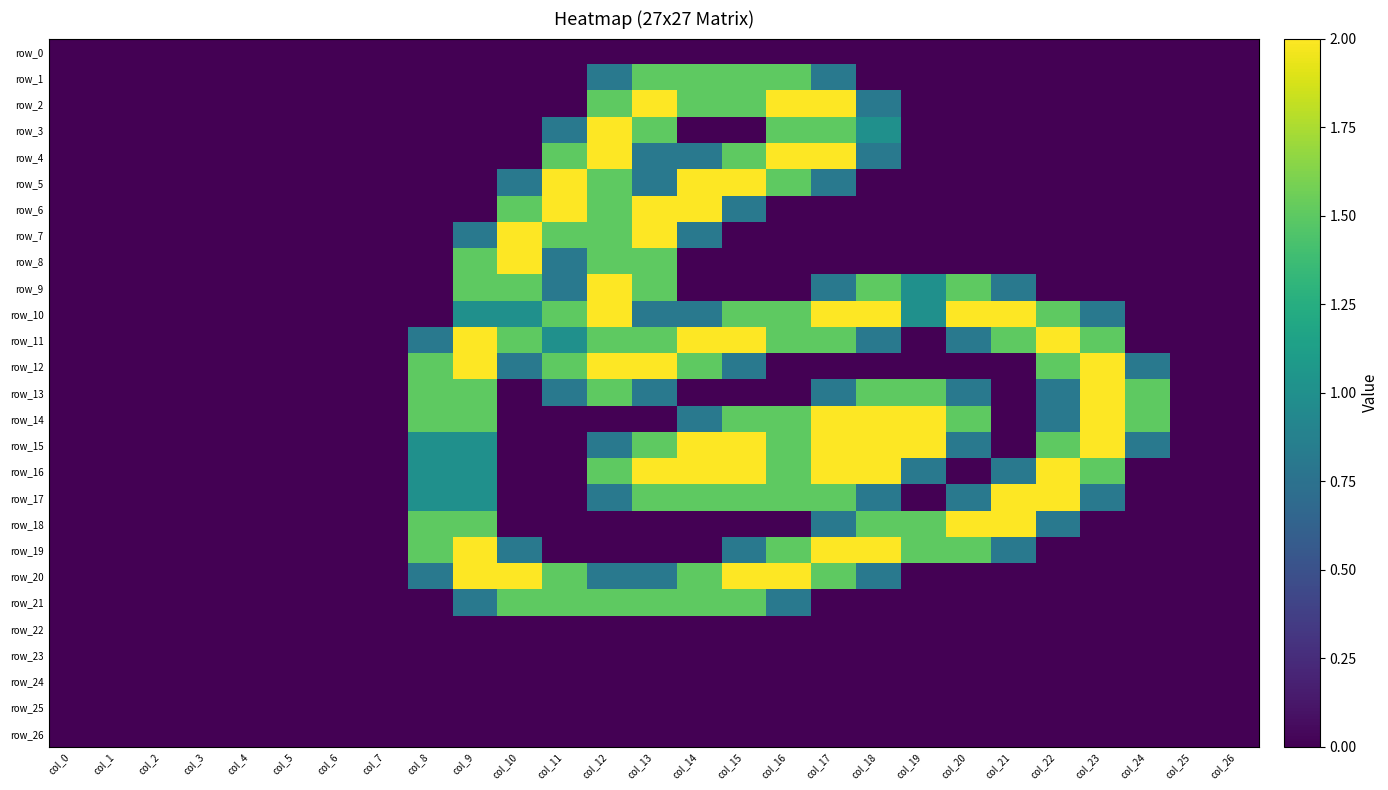

Which category has the highest value in the row_6 series?

col_11